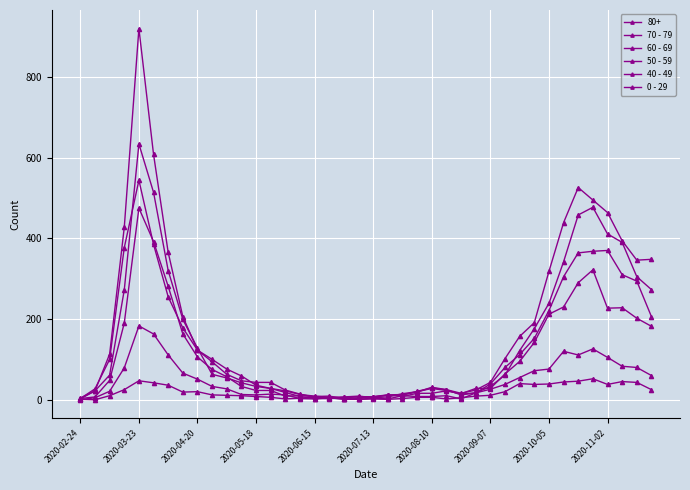

What is the difference between the maximum and second lowest values in the 60 - 69 series?

631